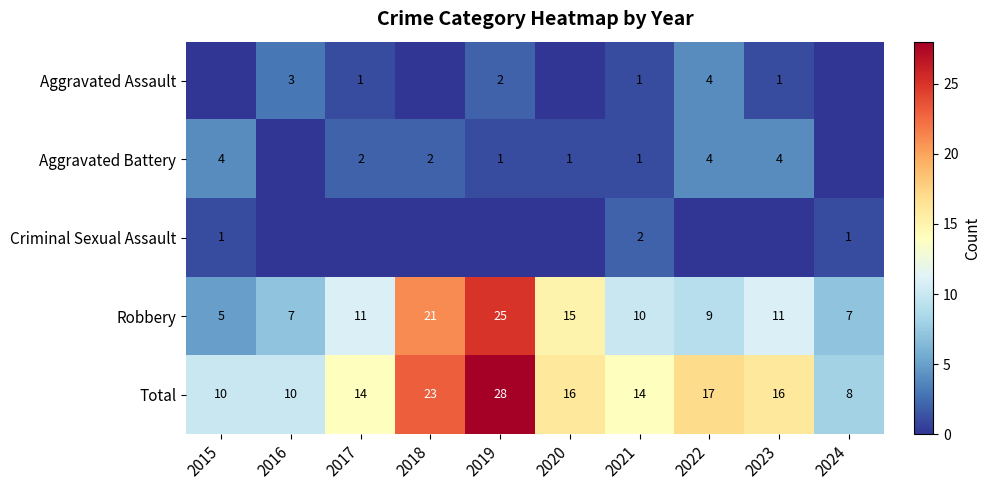

What is the difference between the highest and lowest values at 2018?

23